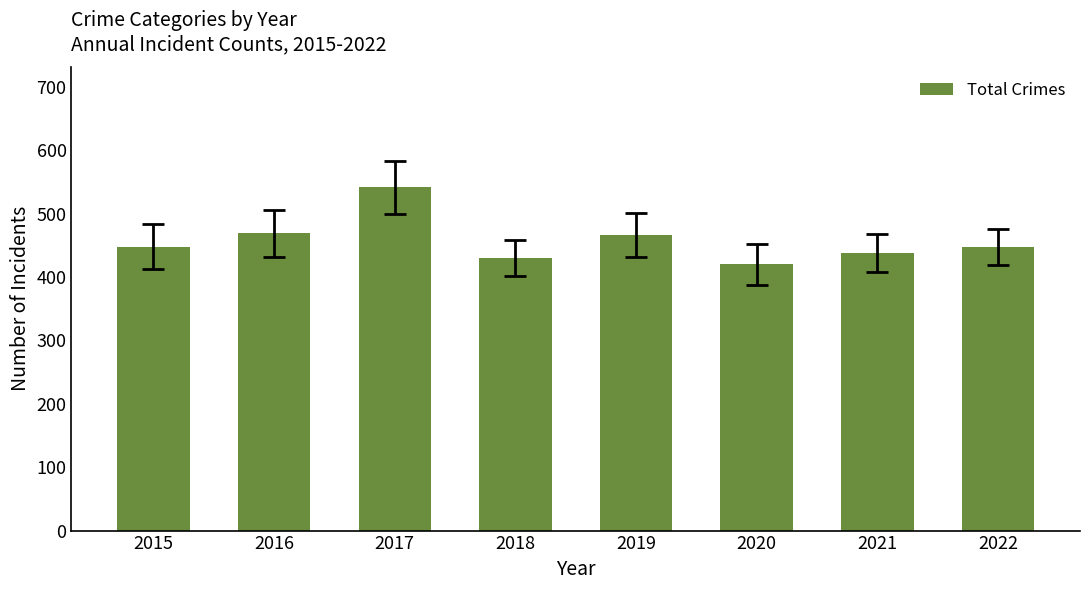

What is the average value?

458